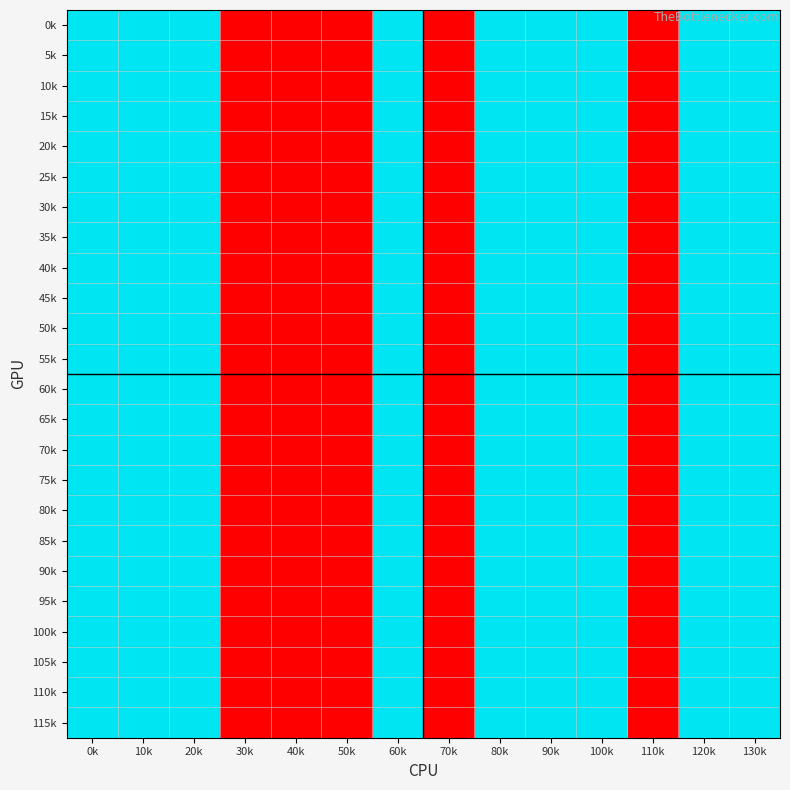

Which category has the highest value across all series?

0k